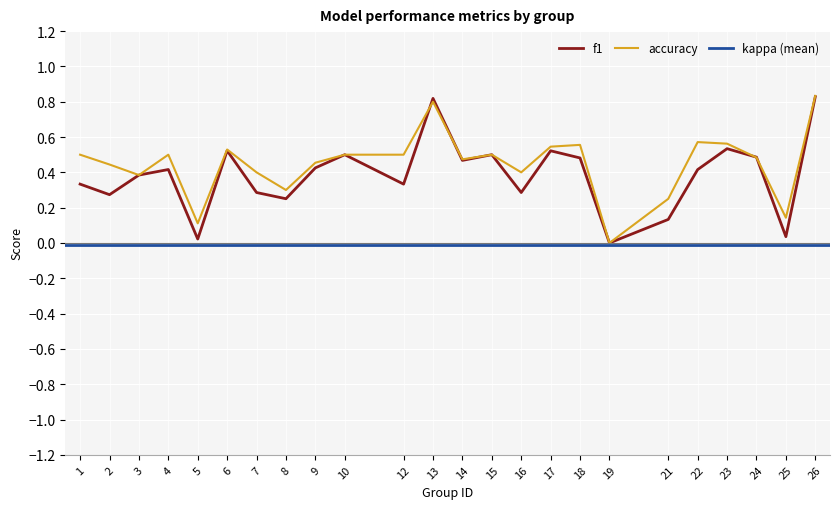

At which label does f1 reach its minimum?

19